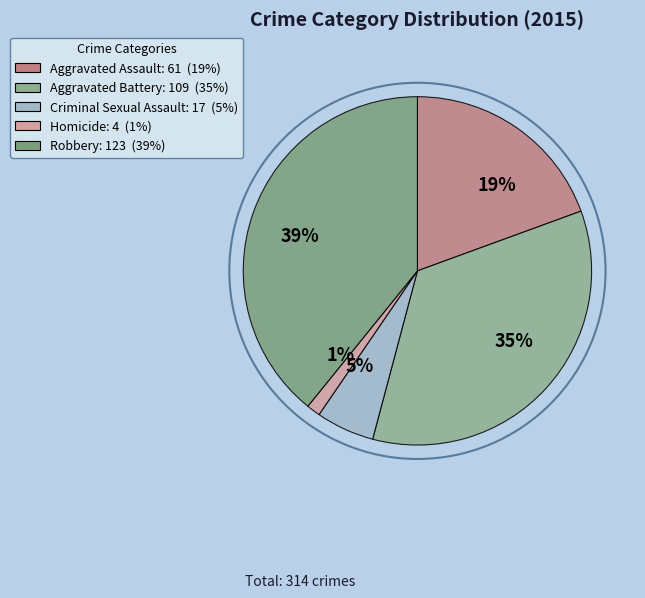

Which slice is the smallest?

1%